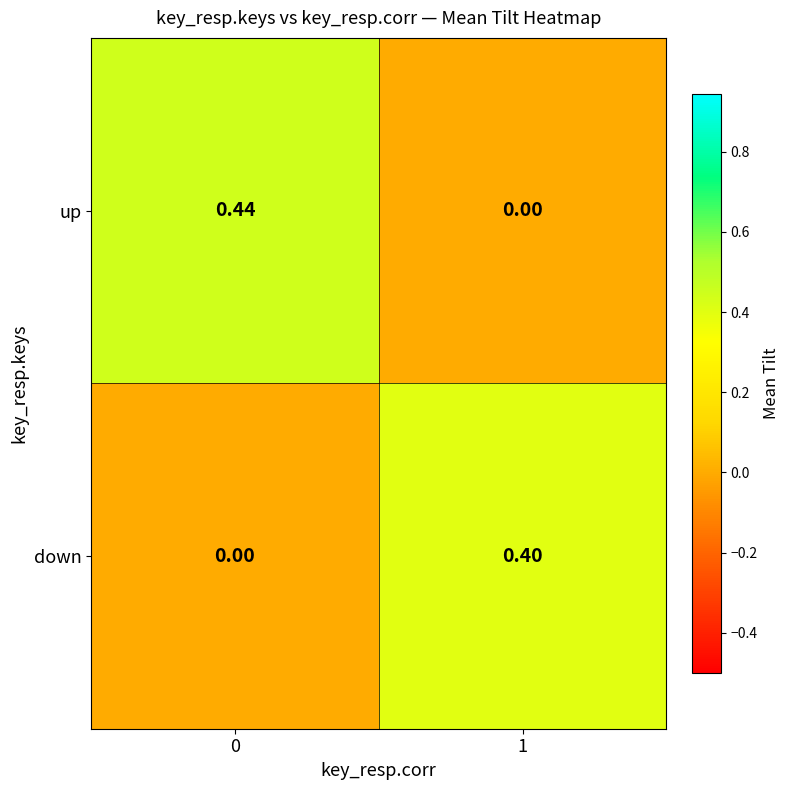

Is the value of up at 0 greater than the value of down at 0?

Yes